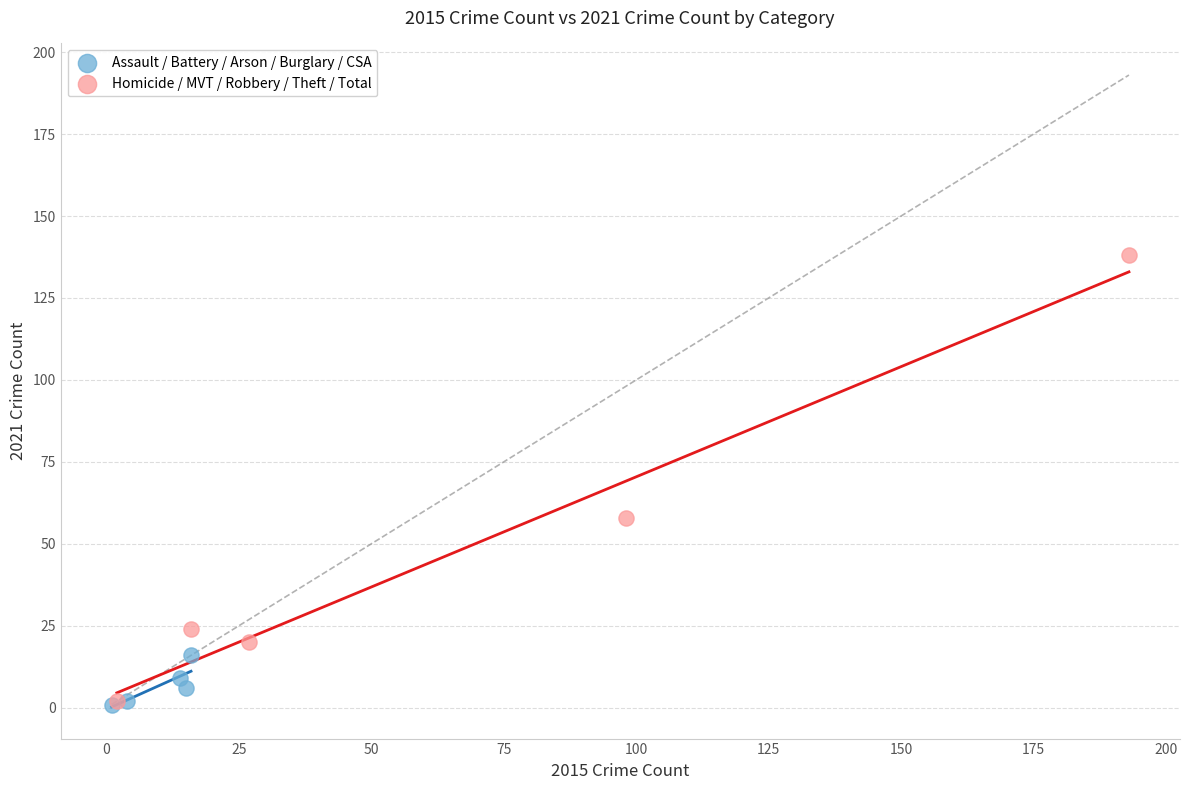

What are all the series names shown in the legend?

Assault / Battery / Arson / Burglary / CSA, Homicide / MVT / Robbery / Theft / Total